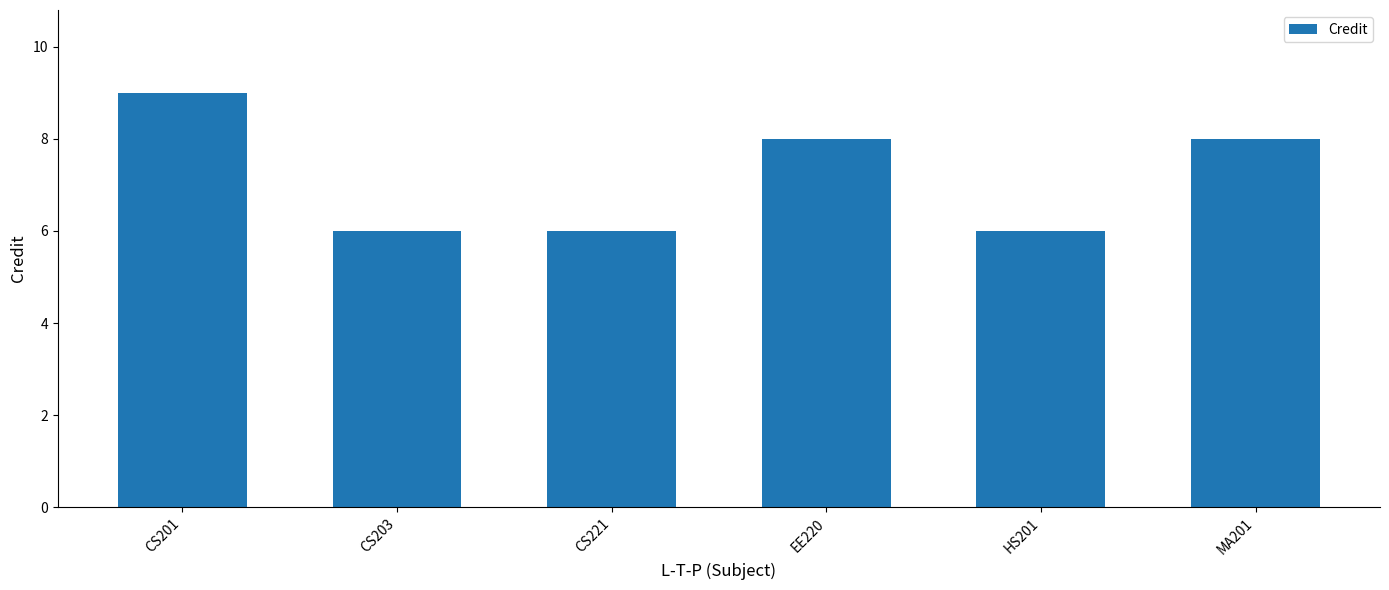

What position from the left is EE220?

4